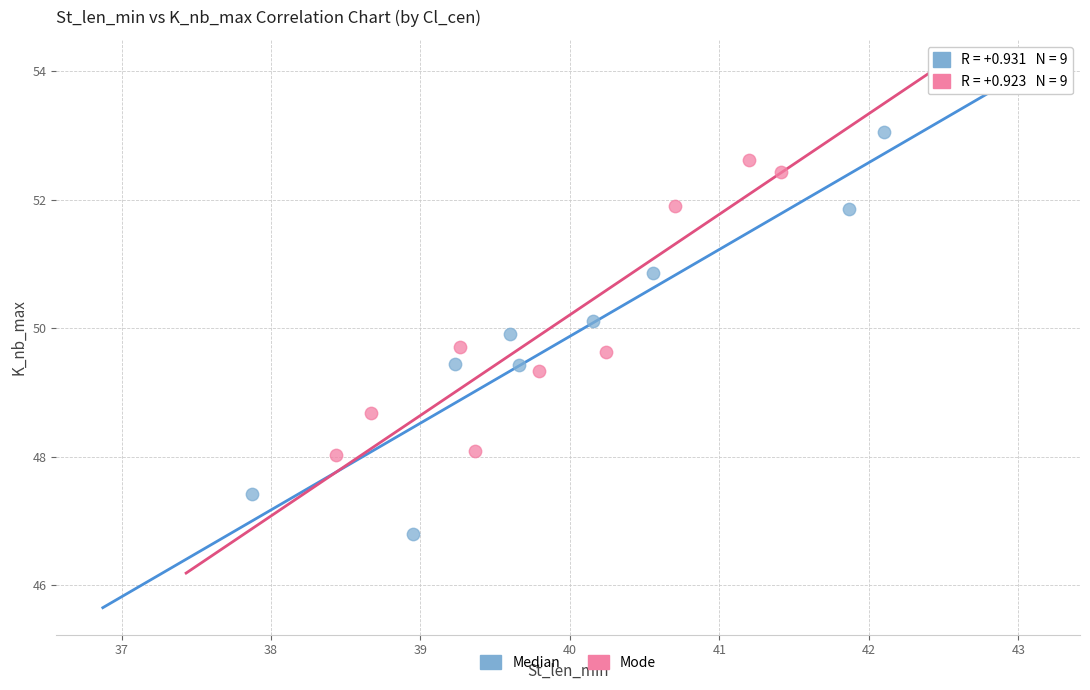

Which series reaches the maximum Y coordinate?

Median